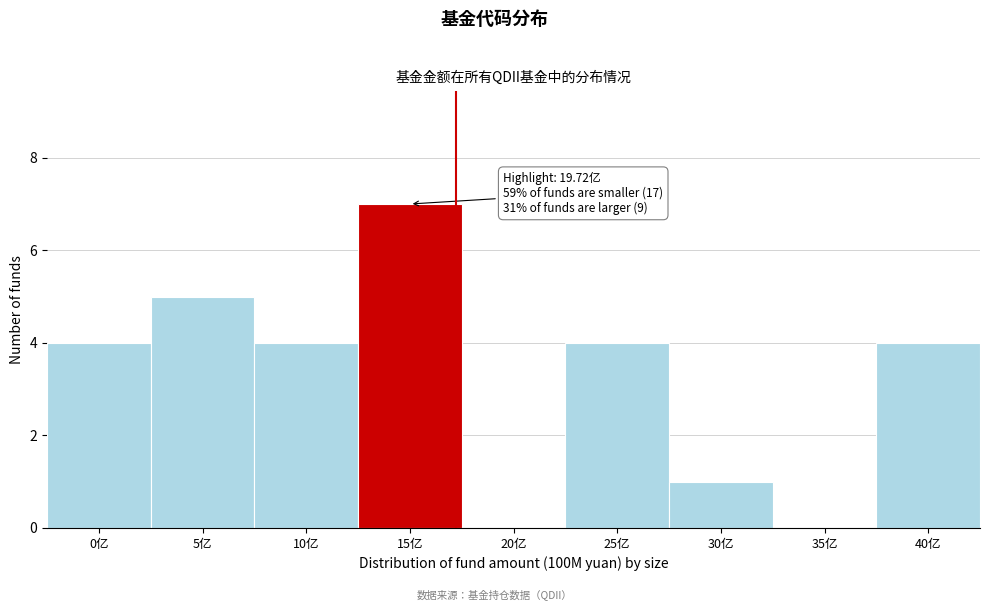

Reading left to right, transcribe all the data shown in this chart.

0亿=4	5亿=5	10亿=4	15亿=7	20亿=0	25亿=4	30亿=1	35亿=0	40亿=4